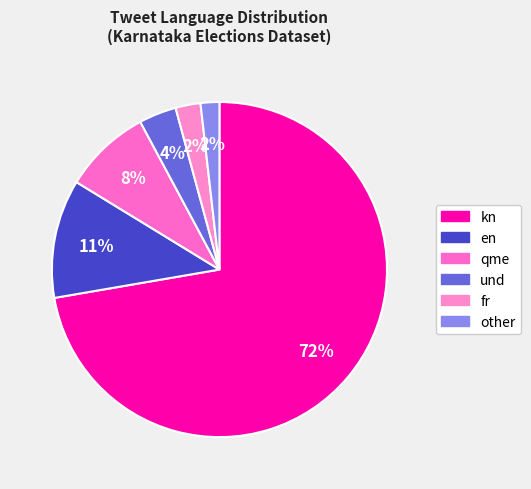

Which has a higher value, other or fr?

fr